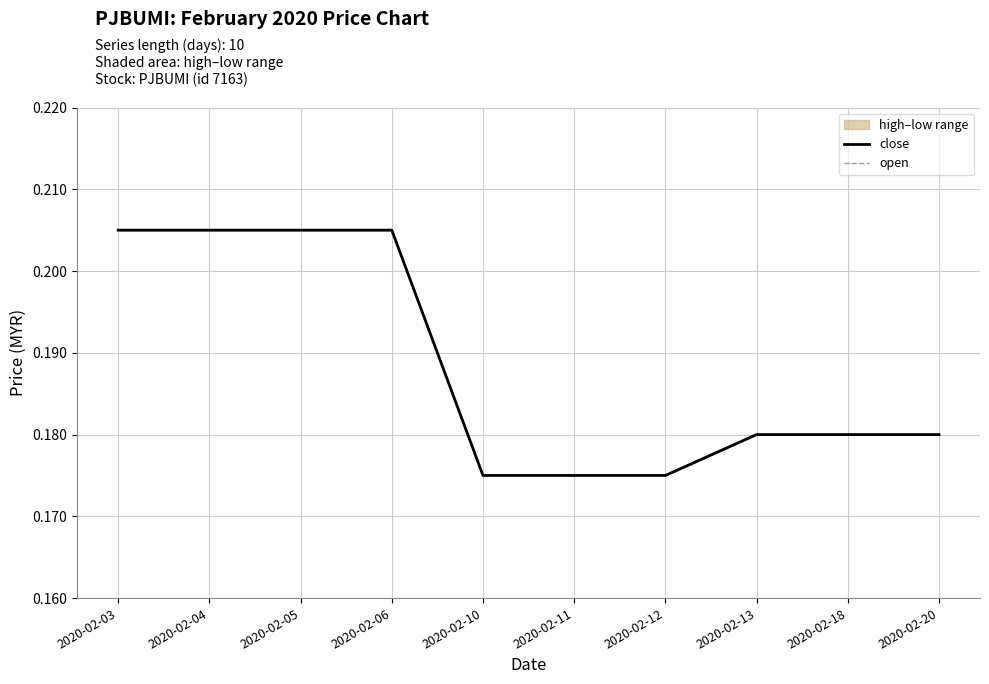

What is the value of the open point at the 2nd from the left?

0.2